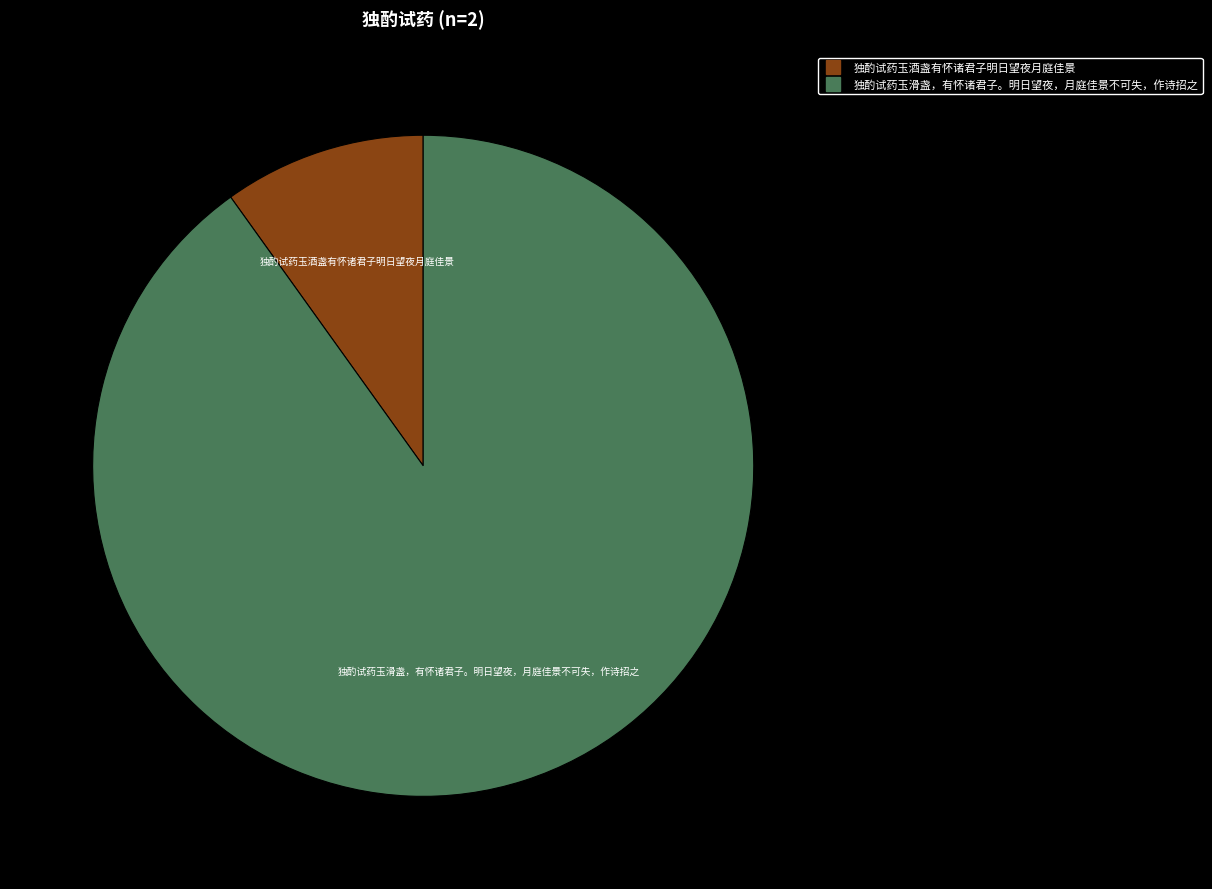

Which category has the biggest portion of the pie?

独酌试药玉滑盏，有怀诸君子。明日望夜，月庭佳景不可失，作诗招之